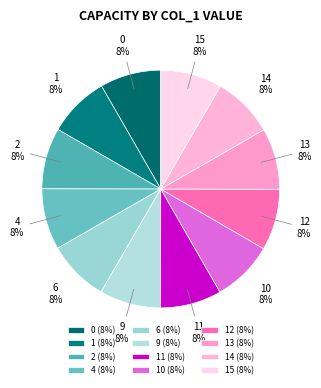

Count the number of slices in the pie.

12